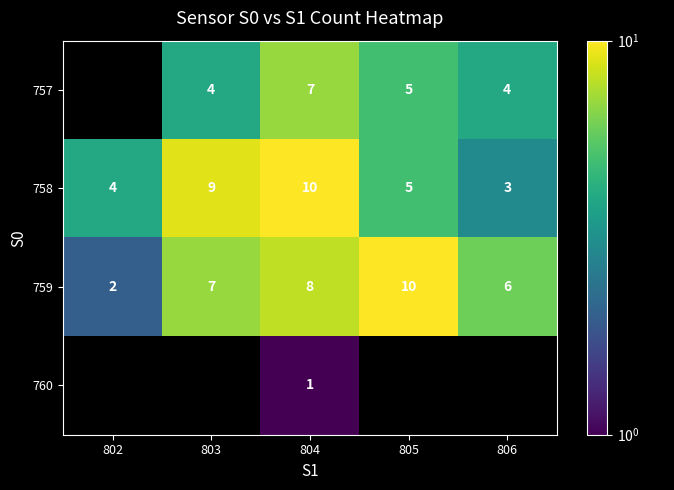

The value of 759 at 803 is 3. True or false?

False